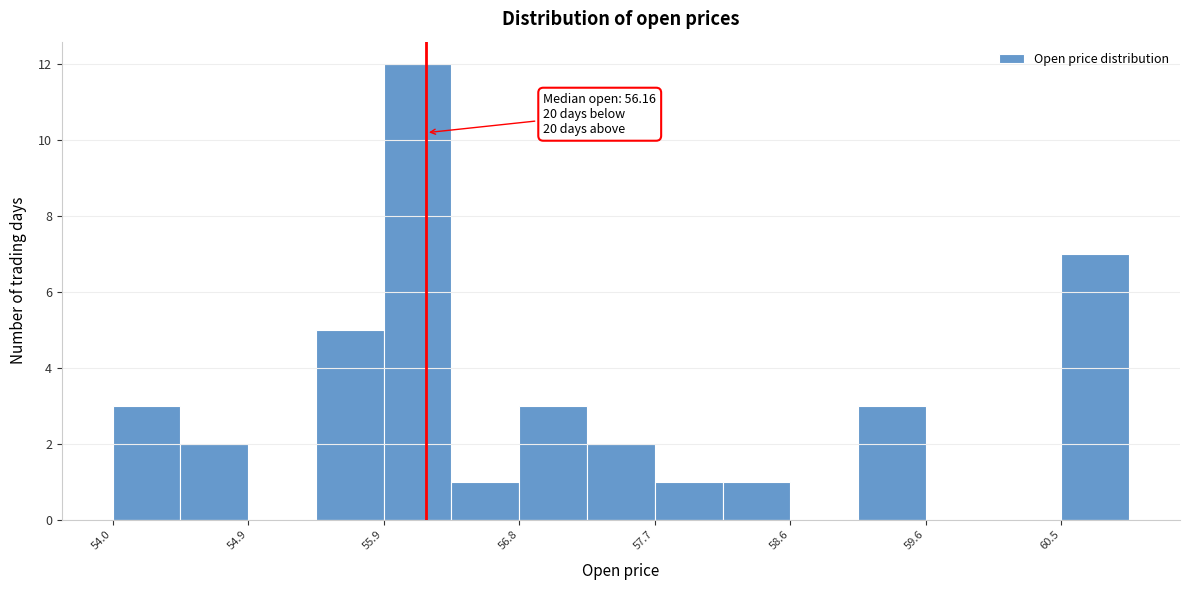

Which range on the x-axis has the tallest bar?

55.9 to 56.3